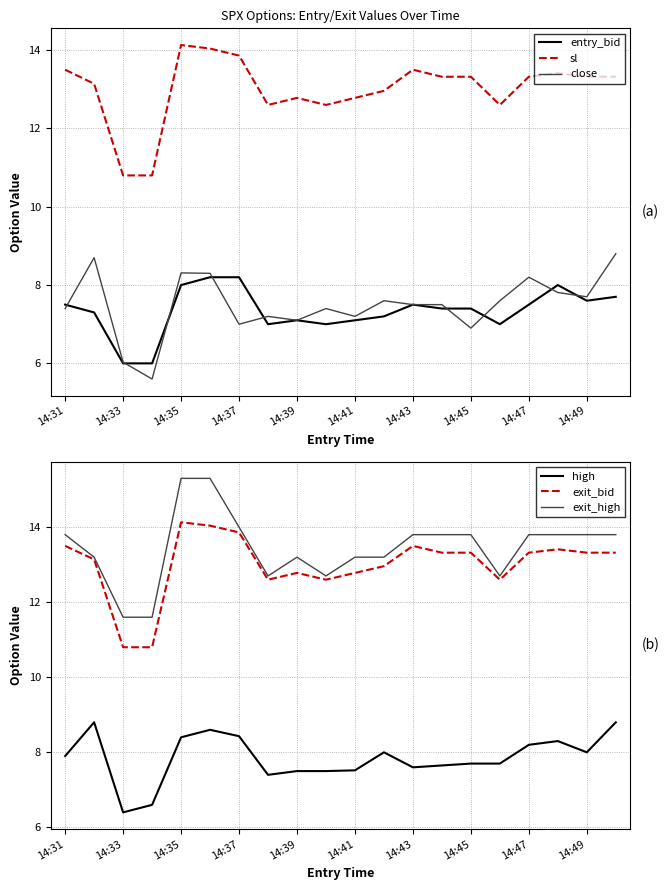

What are all the series names shown in the legend?

entry_bid, sl, close, high, exit_bid, exit_high